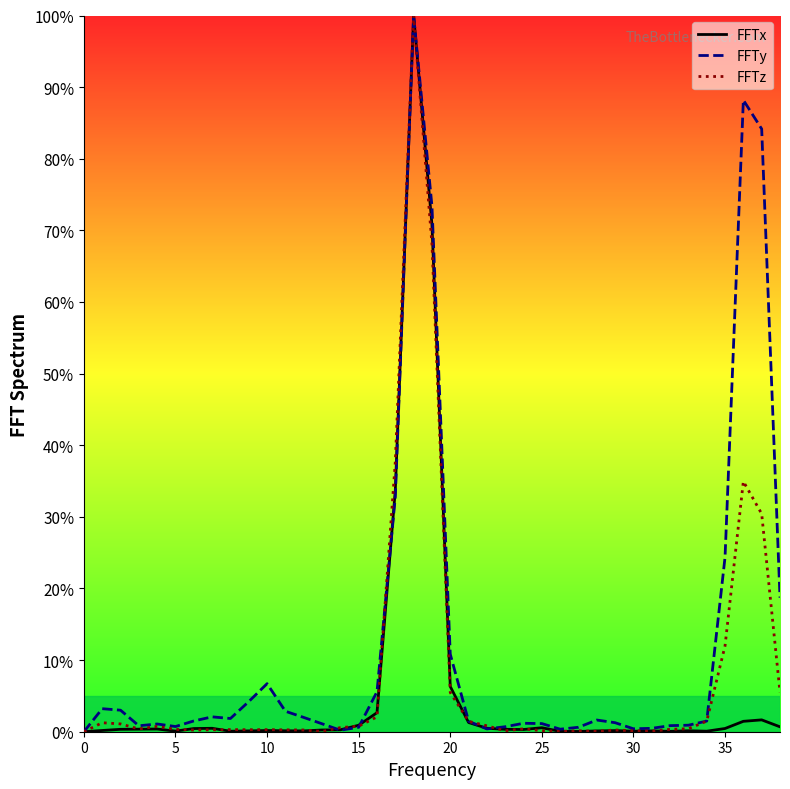

The value of FFTx at 10 is 0.0. True or false?

False